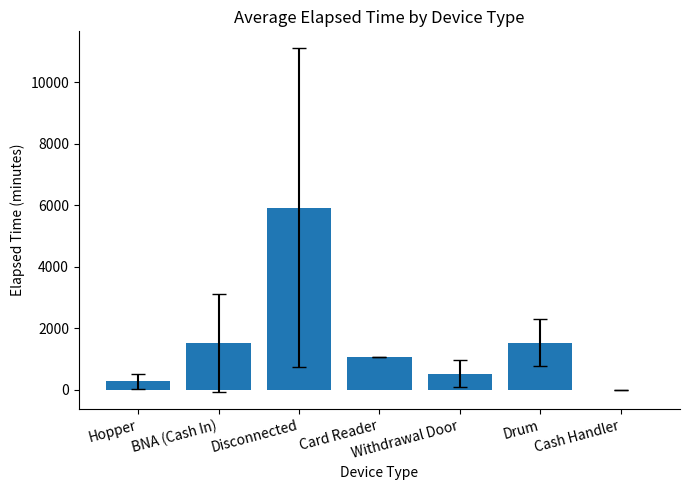

What is the greatest value displayed?

5915.3